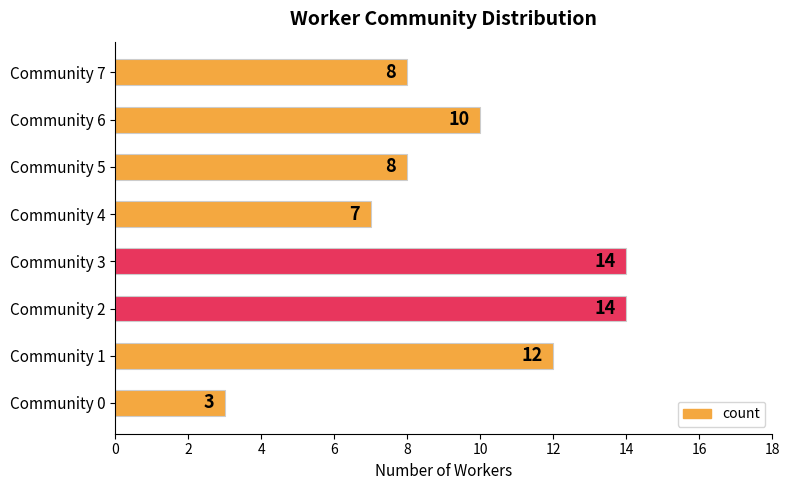

What is the change in value from Community 2 to Community 5?

-6